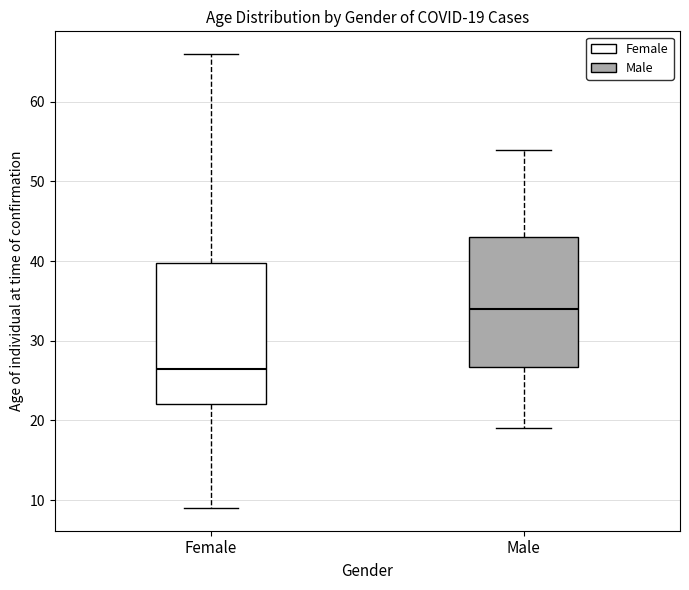

Which box's median line is the lowest?

Female